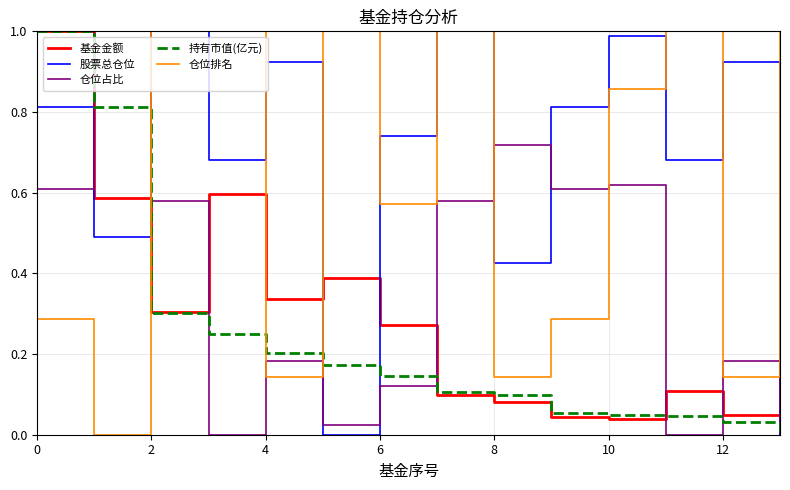

After their last crossing, which series has the higher values: 仓位排名 or 仓位占比?

仓位排名